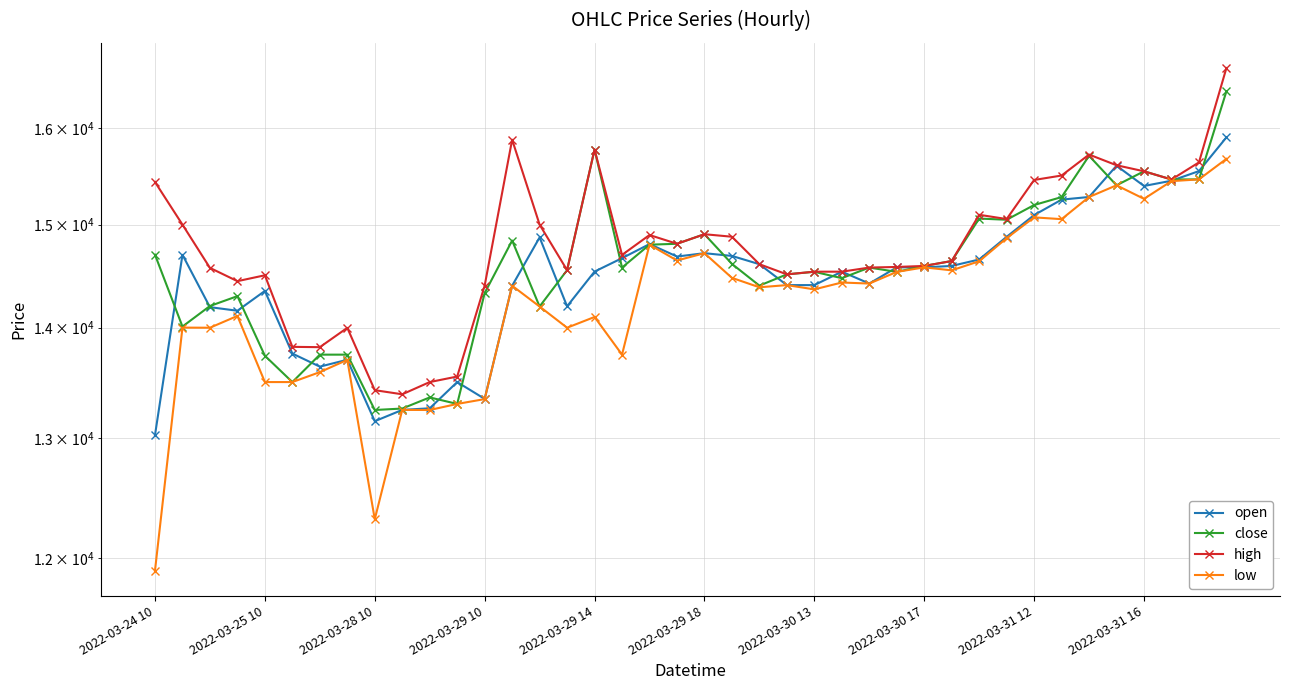

Rank the series by their average value, from highest to lowest.

high, close, open, low